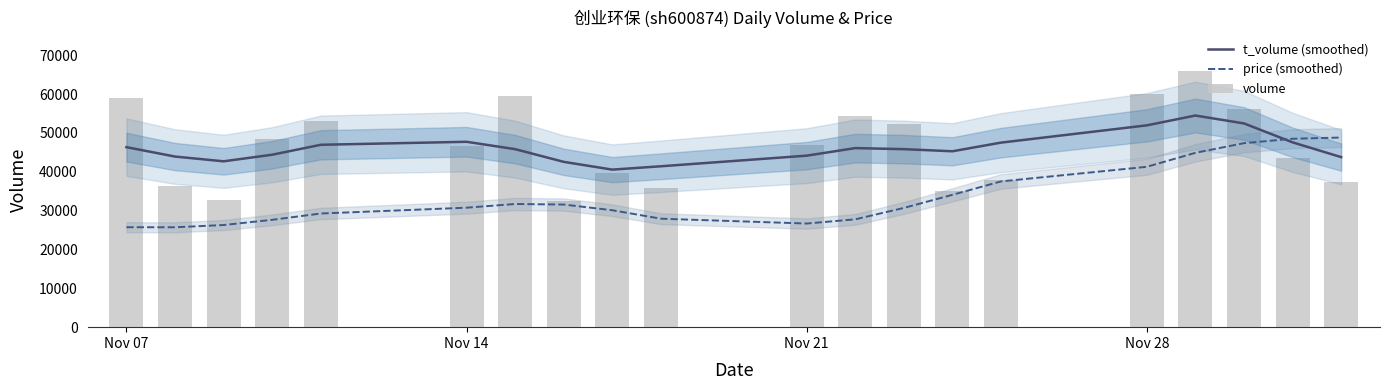

List the series in order of their peak value, highest first.

volume, t_volume (smoothed), price (smoothed)